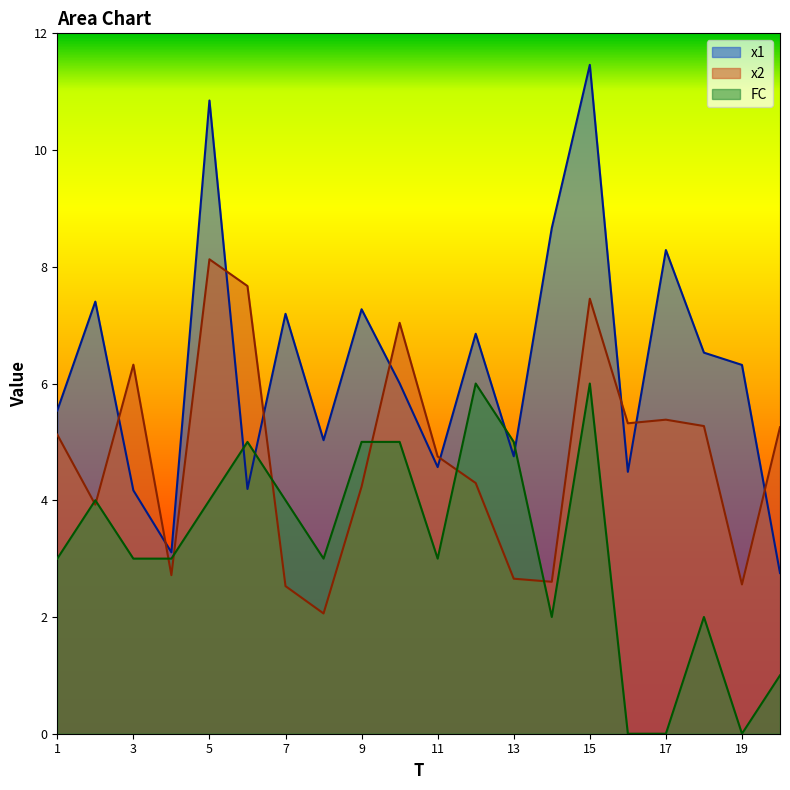

What value does the x2 series have at 11?

4.7